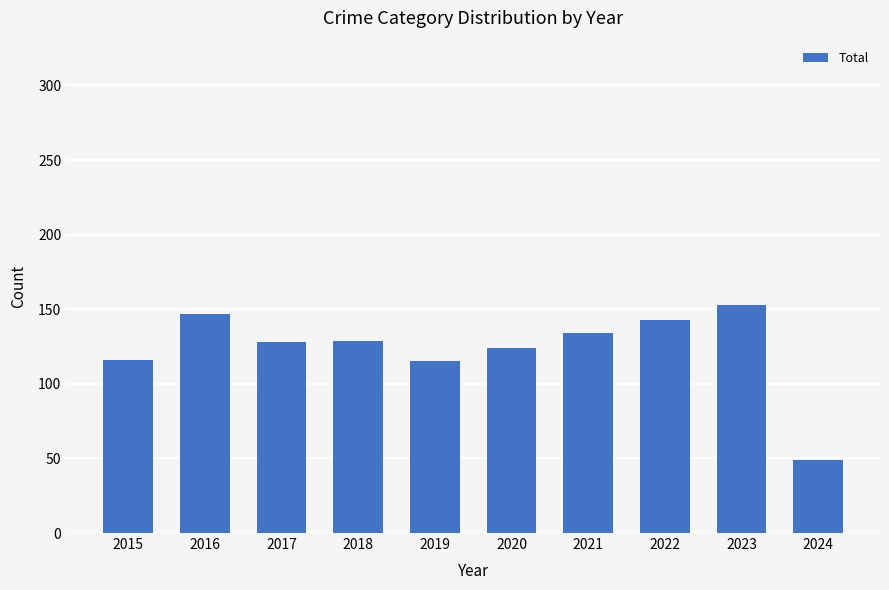

What is the value of the 3rd bar from the left?

128